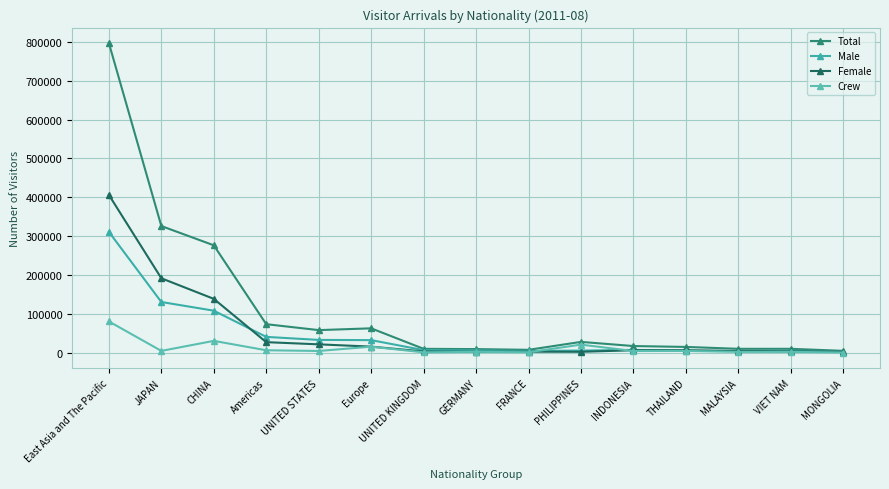

Where does the Female series first go above 5983?

East Asia and The Pacific